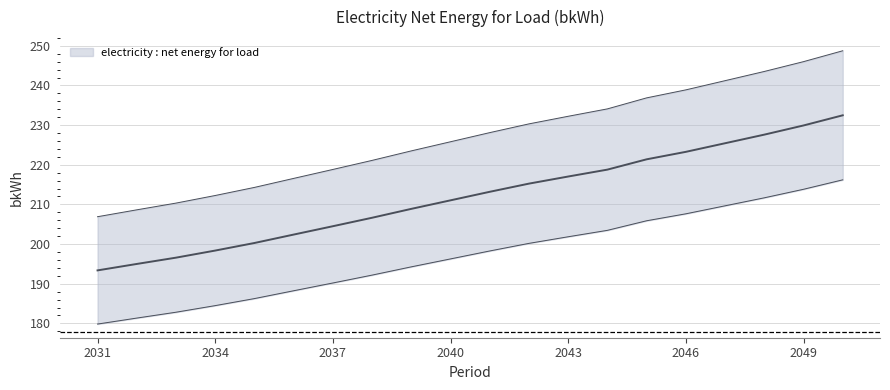

What is the change in value from 2044 to 2048?

+8.8